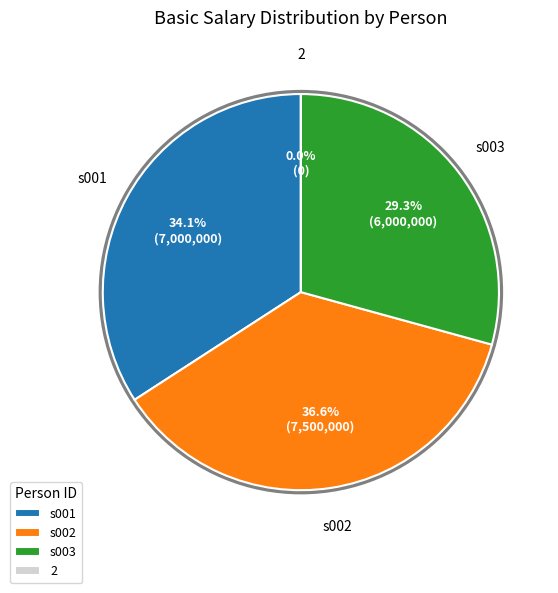

How many segments does this pie chart have?

4